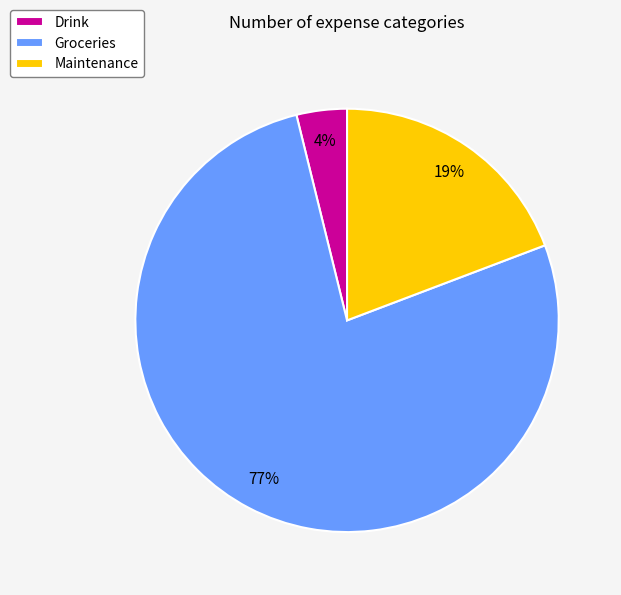

Is it true that Groceries is 88% of the pie?

False